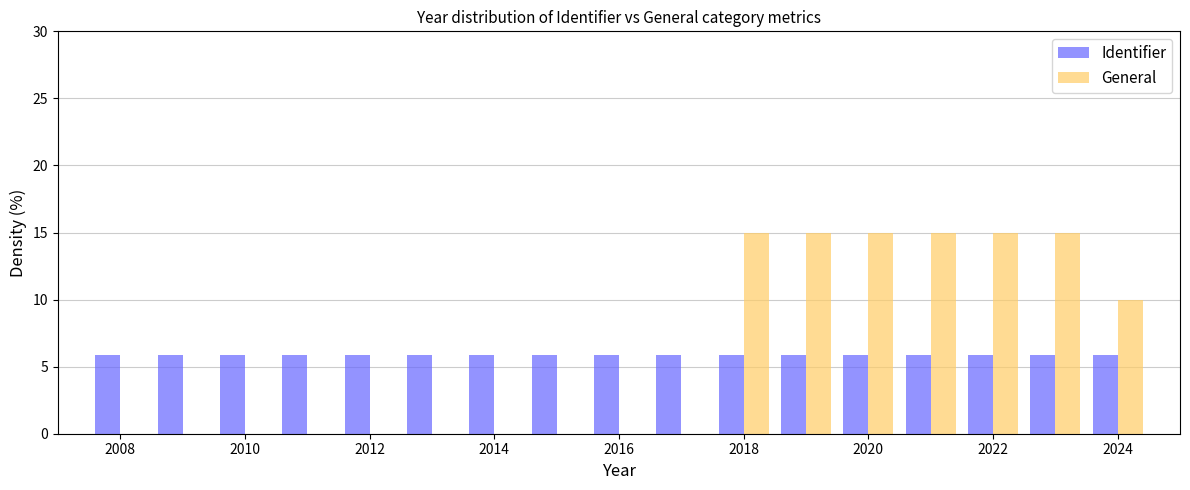

Reading left to right, transcribe this chart: for each range on the x-axis, give the height of each series' bar. Neither the bar edges nor the heights are printed on the chart, so give them approximately, as read against the axes.

2007.5 to 2008.5: Identifier=6	General=0
2008.5 to 2009.5: Identifier=6	General=0
2009.5 to 2010.5: Identifier=6	General=0
2010.5 to 2011.5: Identifier=6	General=0
2011.5 to 2012.5: Identifier=6	General=0
2012.5 to 2013.5: Identifier=6	General=0
2013.5 to 2014.5: Identifier=6	General=0
2014.5 to 2015.5: Identifier=6	General=0
2015.5 to 2016.5: Identifier=6	General=0
2016.5 to 2017.5: Identifier=6	General=0
2017.5 to 2018.5: Identifier=6	General=15
2018.5 to 2019.5: Identifier=6	General=15
2019.5 to 2020.5: Identifier=6	General=15
2020.5 to 2021.5: Identifier=6	General=15
2021.5 to 2022.5: Identifier=6	General=15
2022.5 to 2023.5: Identifier=6	General=15
2023.5 to 2024.5: Identifier=6	General=10